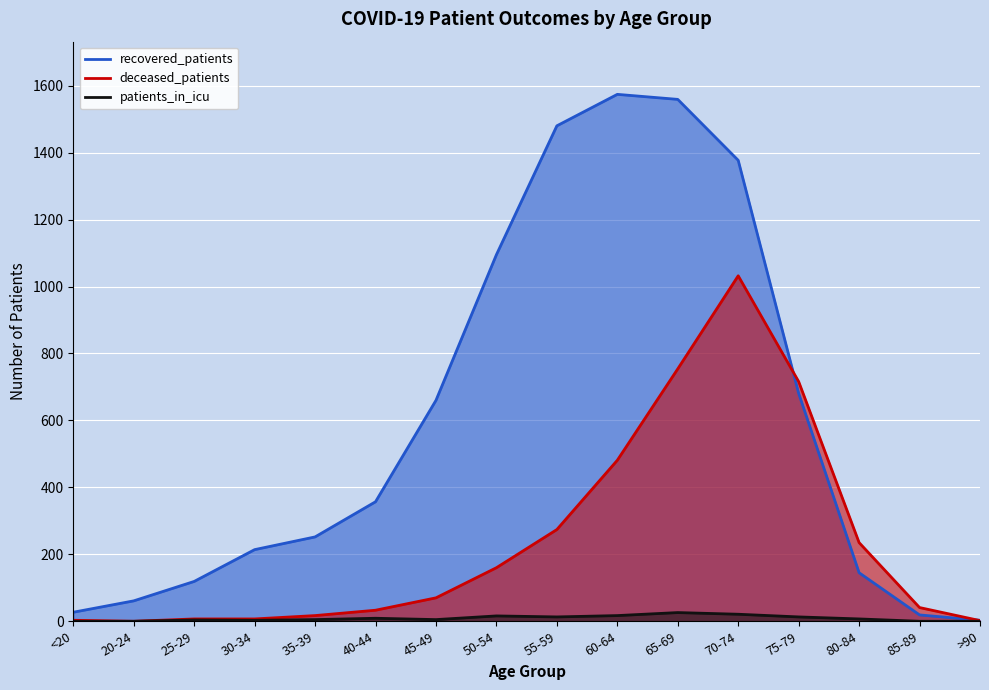

How many values in the patients_in_icu series exceed 7?

7